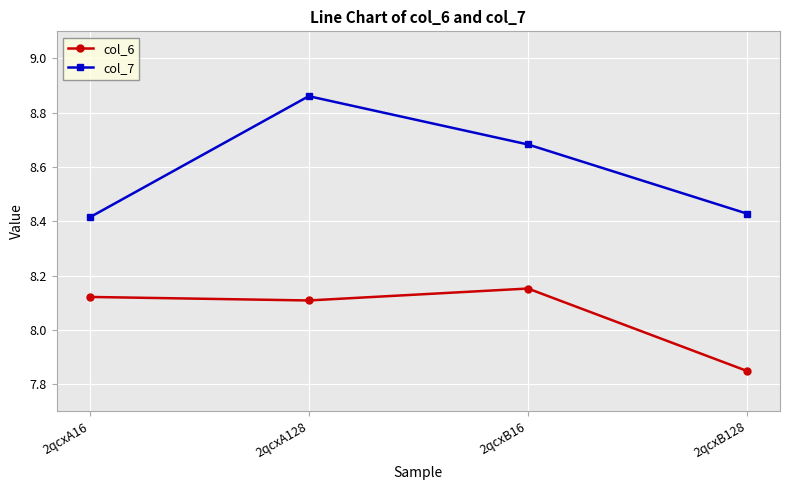

What is the label of the 4th point from the left?

2qcxB128